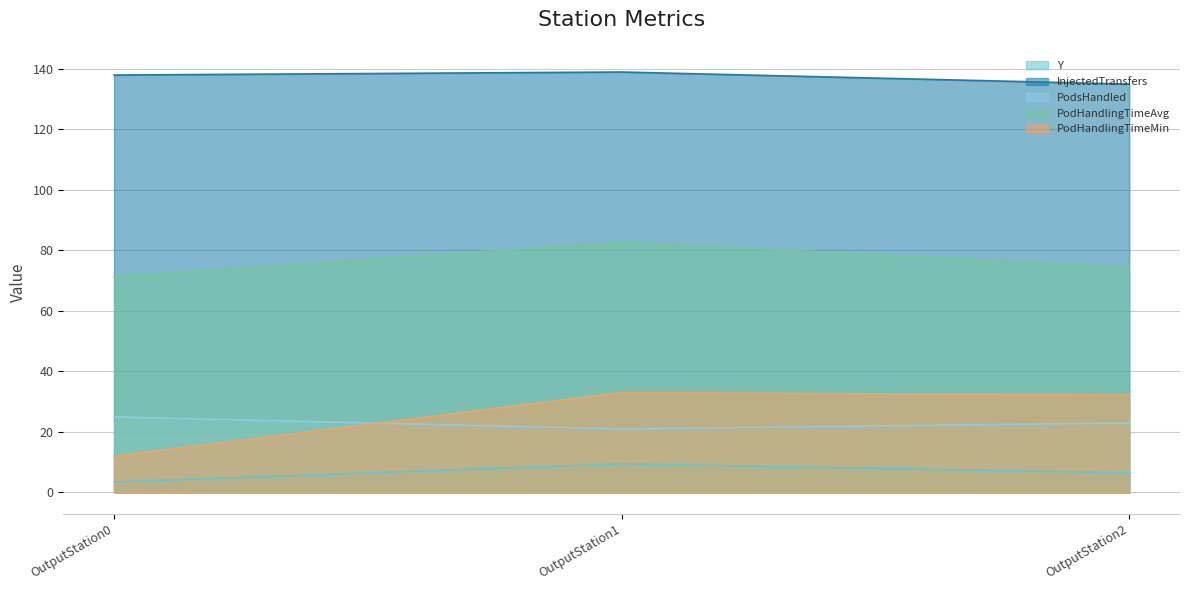

The InjectedTransfers series shows 214.9 at OutputStation2. True or false?

False